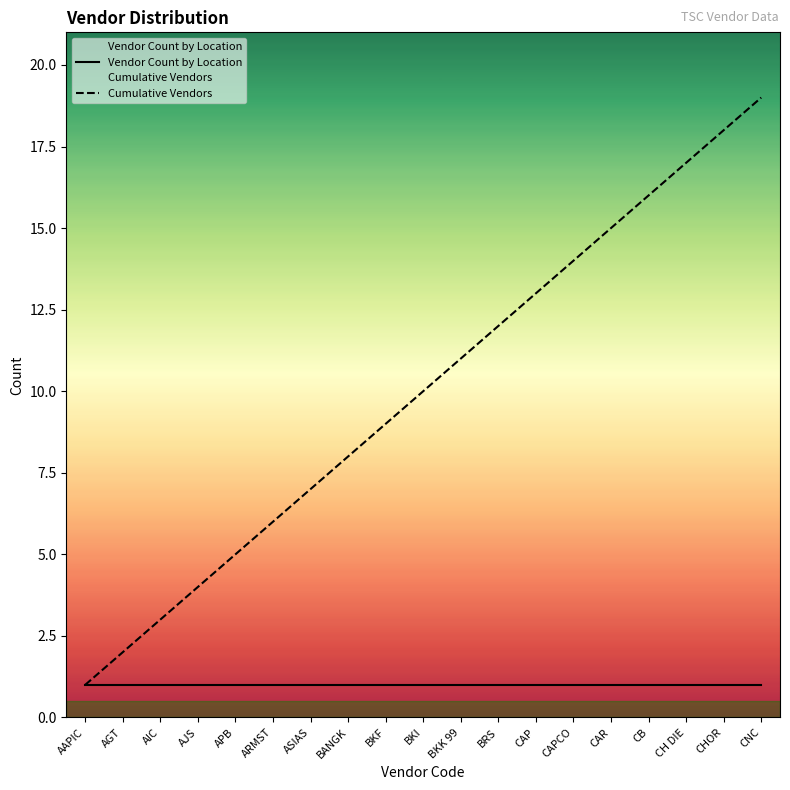

What is the label of the 7th point from the right?

CAP